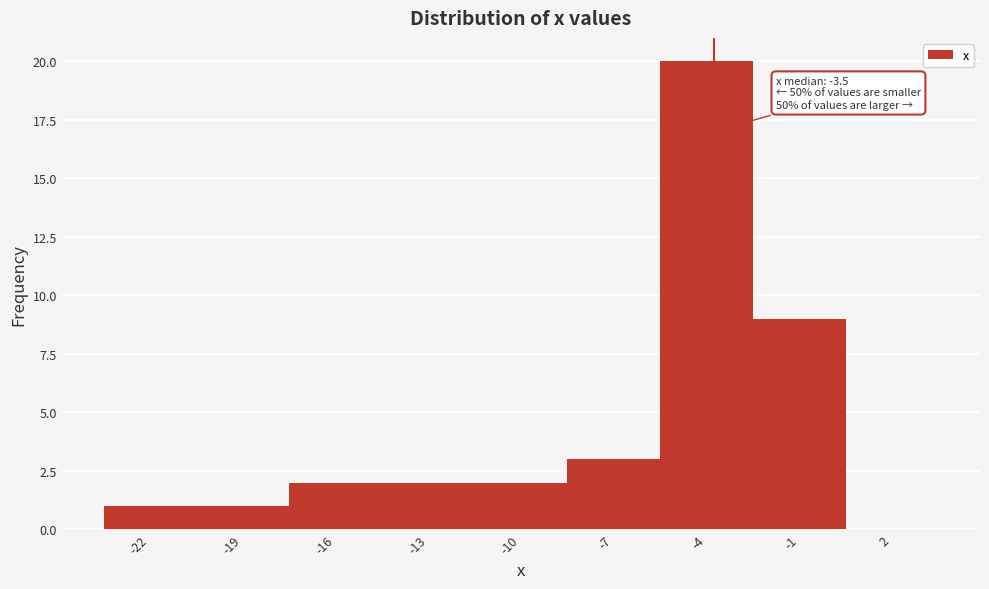

Reading right to left, what are all the values shown in this chart?

2=0	-1=9	-4=20	-7=3	-10=2	-13=2	-16=2	-19=1	-22=1